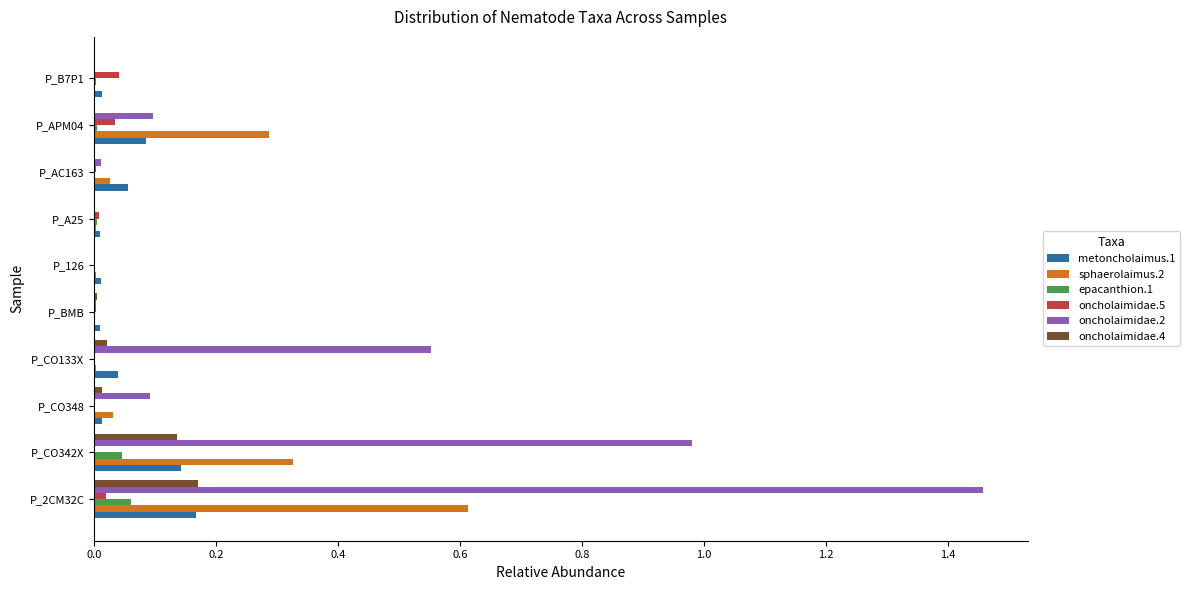

At which category does the chart reach its peak across all series?

P_2CM32C